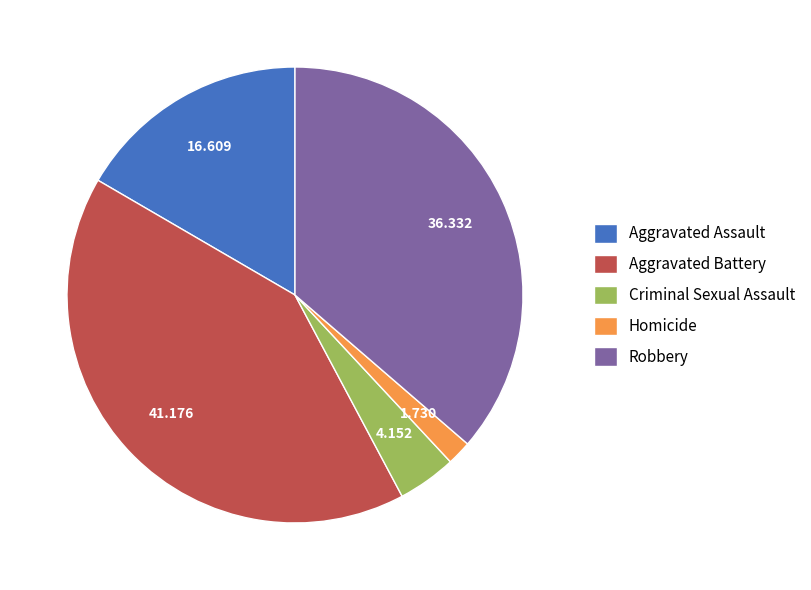

Do Homicide and Criminal Sexual Assault together represent more than half of the pie?

No